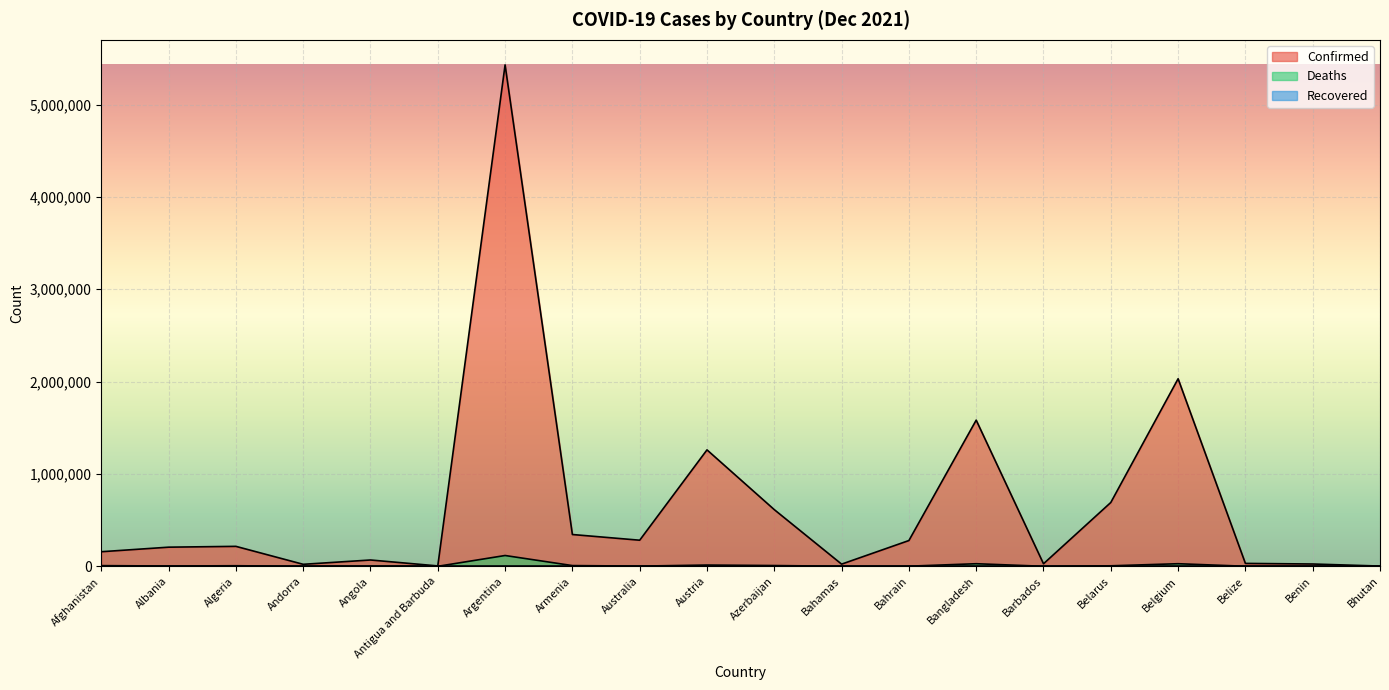

What is the difference between the maximum and minimum values in the Confirmed series?

5426298